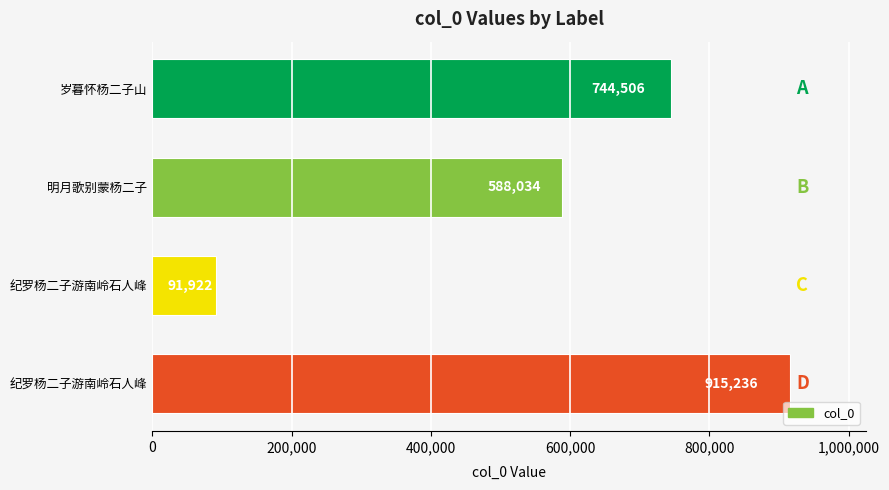

How many distinct data groups are displayed?

1